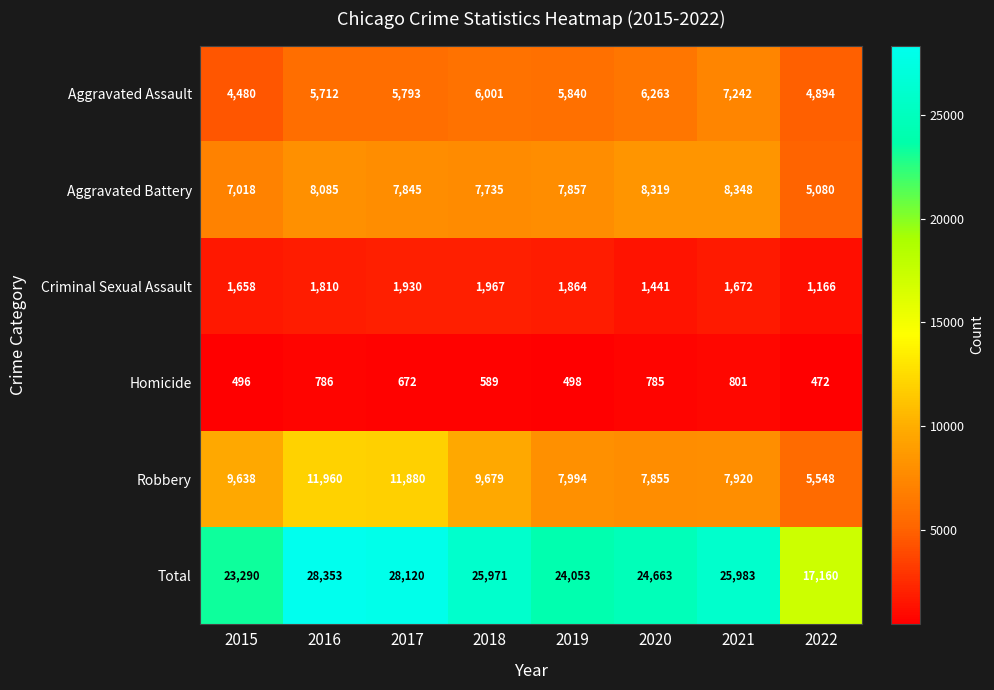

What is the difference between the highest and lowest values at 2017?

27448